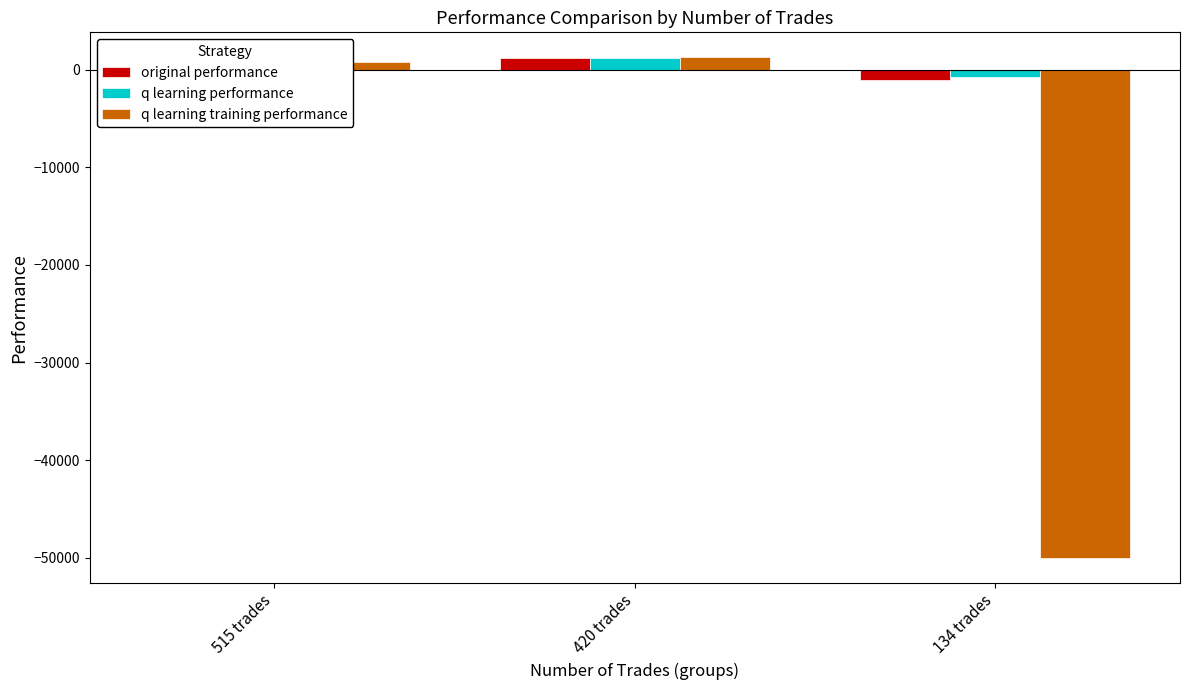

Is the value of q learning training performance at 134 trades greater than the value of original performance at 515 trades?

No